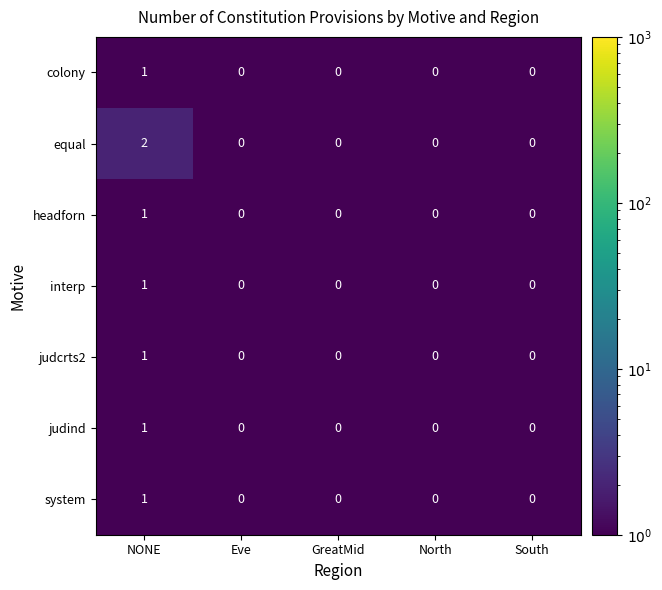

The judcrts2 series shows 1 at NONE. True or false?

True